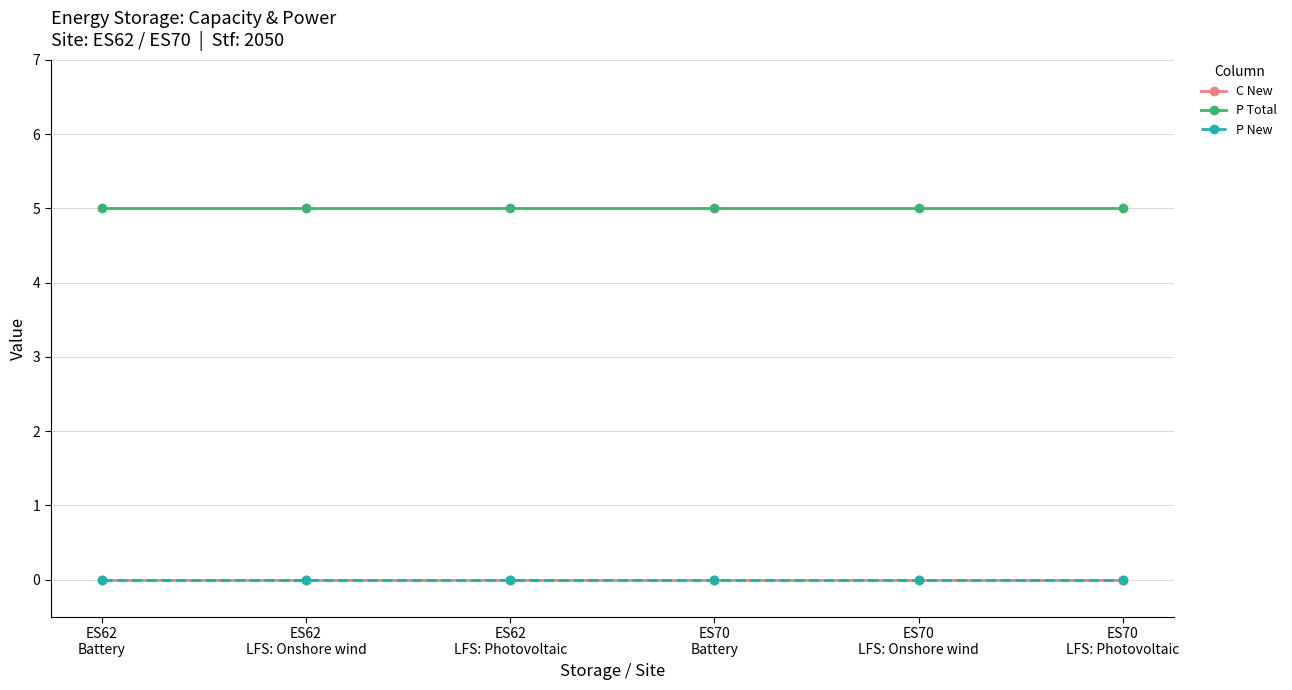

Is this an area chart (filled region under the line)?

No